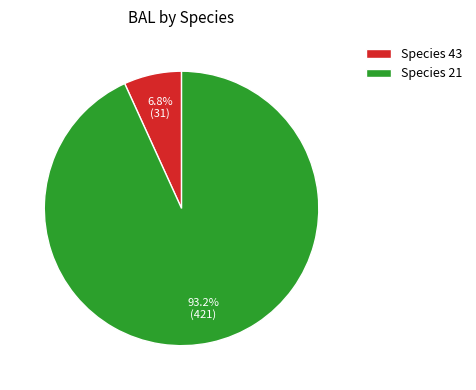

Rank the categories by value from lowest to highest.

Species 43, Species 21